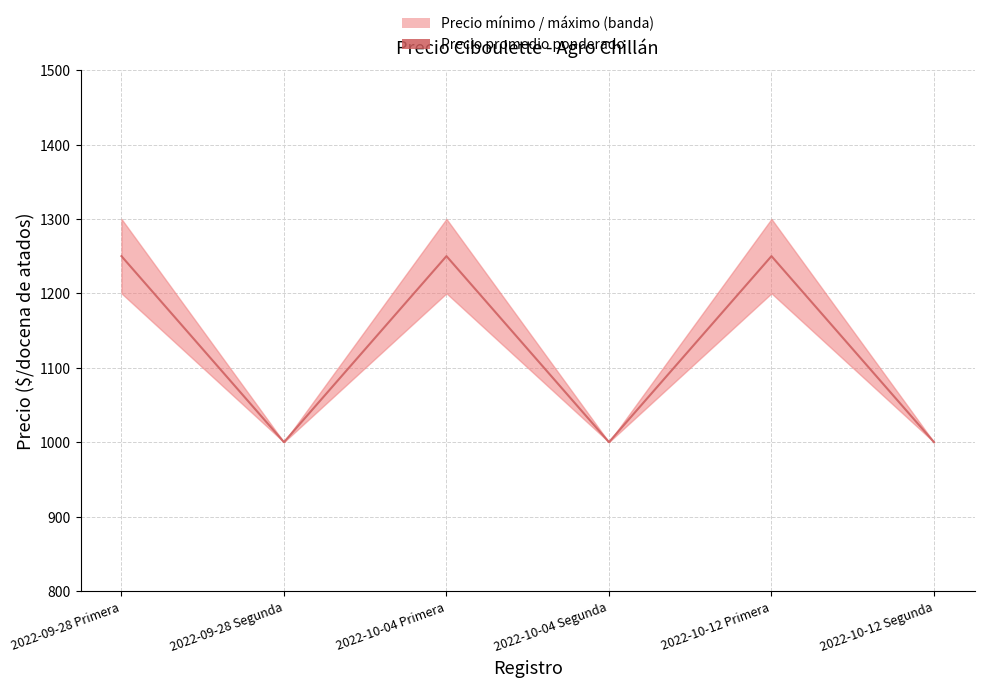

Reading left to right, transcribe all the data shown in this chart.

1250	1000	1250	1000	1250	1000